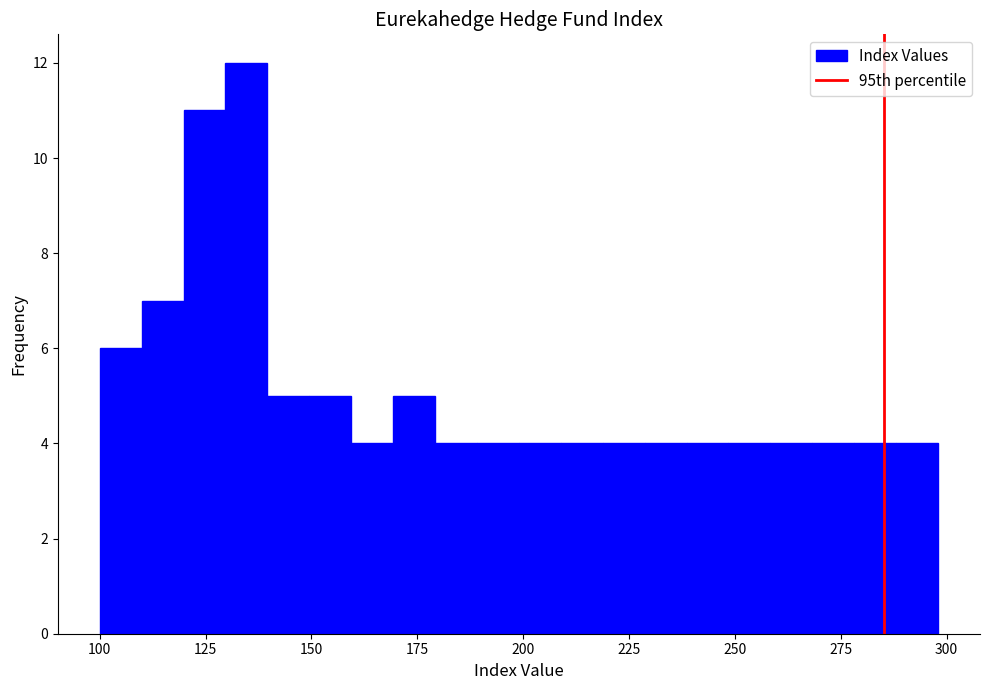

Read against the x-axis, roughly where is the centre of the tallest bar?

135